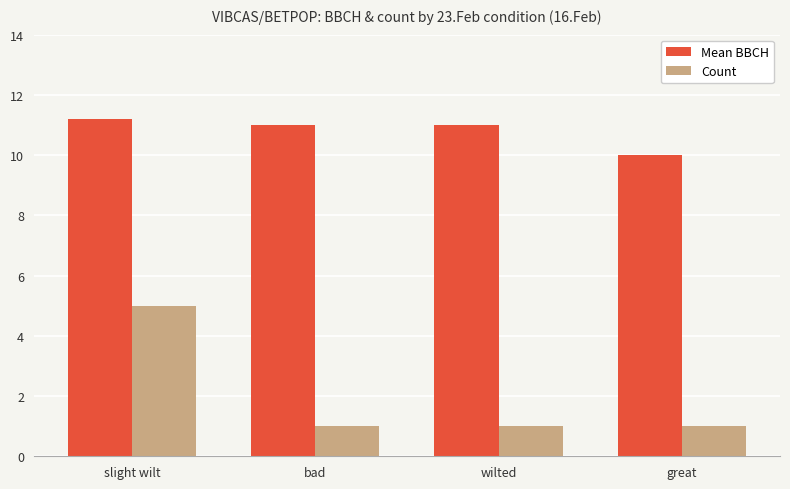

List the series in order of their peak value, highest first.

Mean BBCH, Count